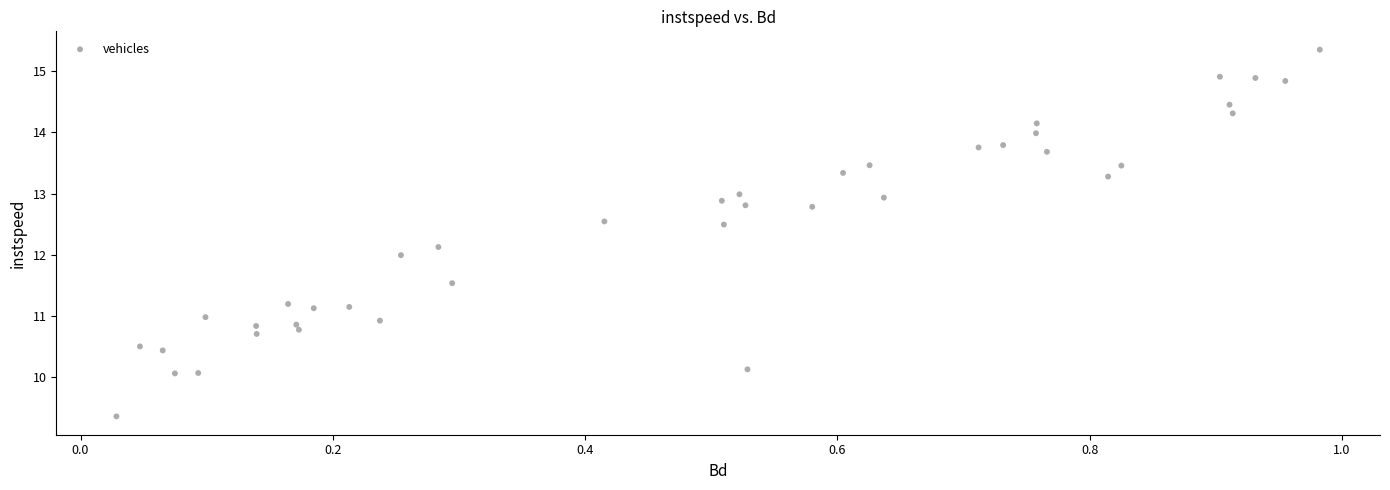

What is the range of Y values (max minus min)?

6.0